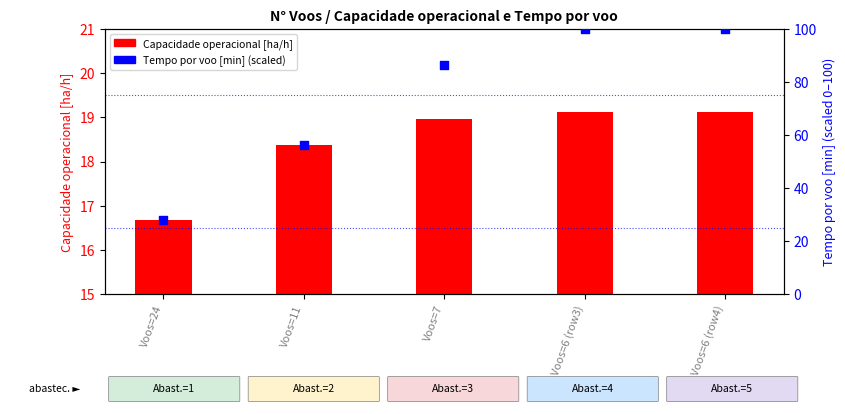

Which series has the widest spread of Y values?

Tempo por voo [min] (scaled)